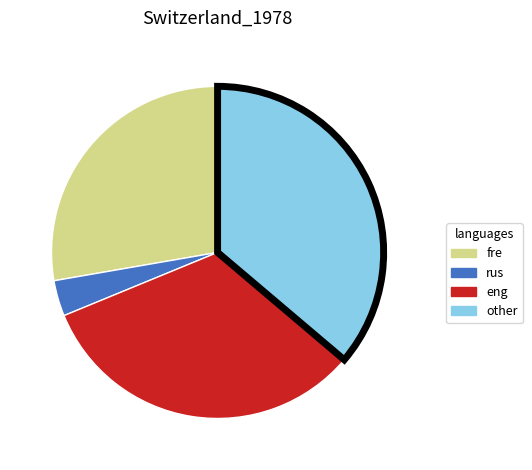

Is there a majority slice in this chart?

No